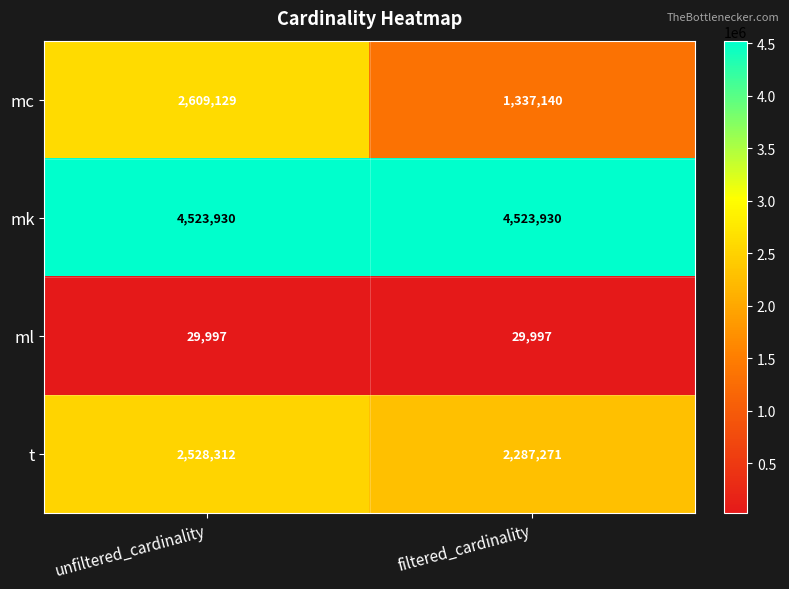

What is the maximum value for t?

2528312